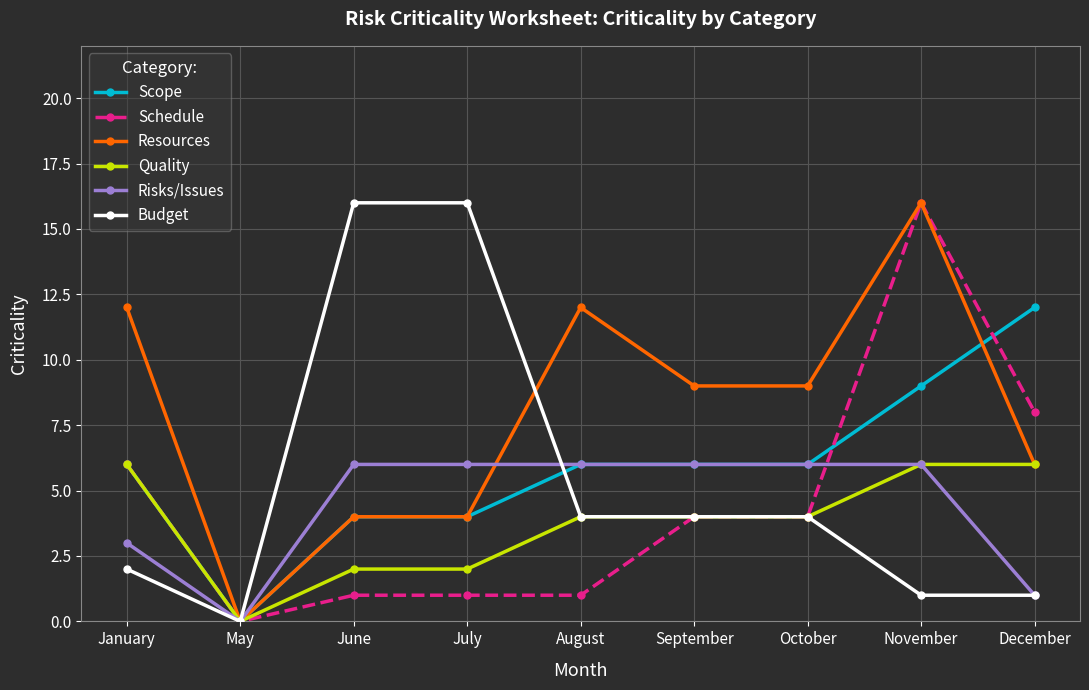

What is the greatest value displayed?

16